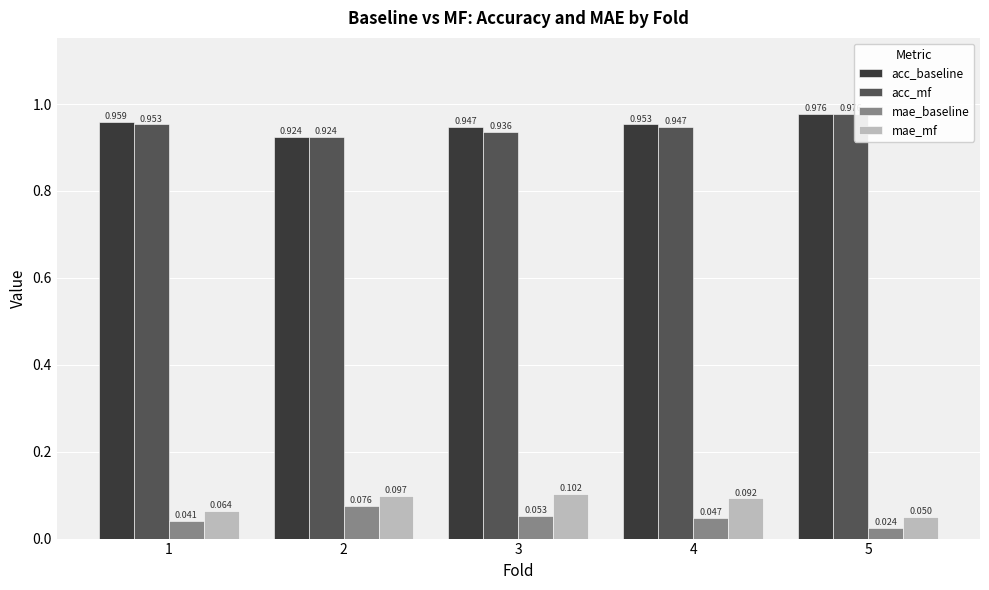

At 3, list the series in order from smallest to largest.

mae_baseline, mae_mf, acc_mf, acc_baseline